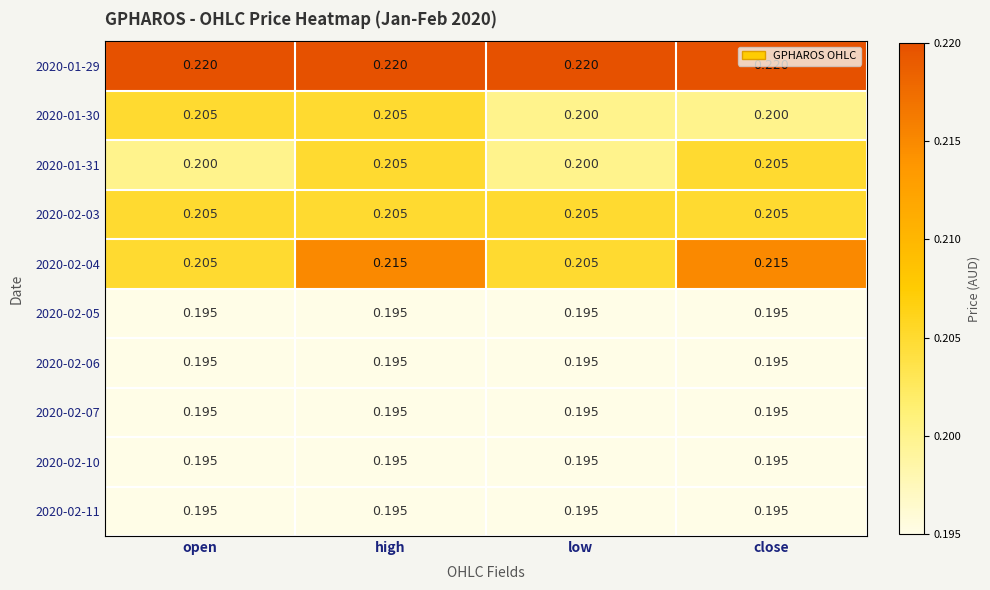

Is the value of 2020-01-31 at high greater than the value of 2020-02-06 at low?

Yes